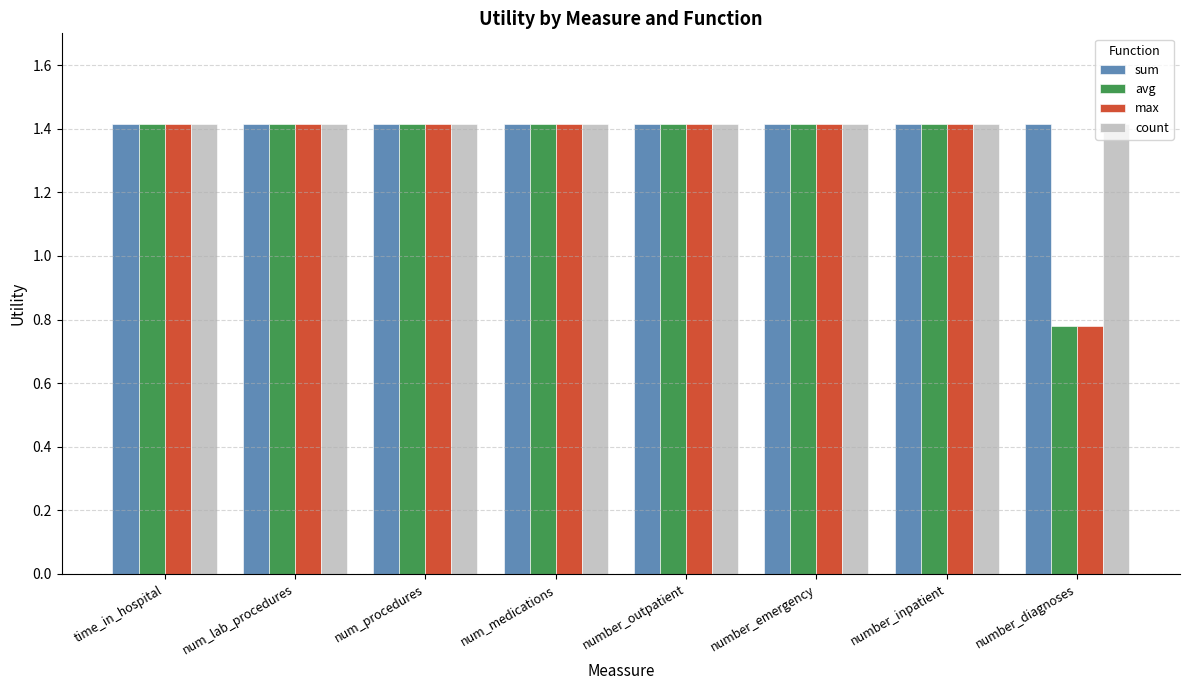

What is the greatest value displayed?

1.4